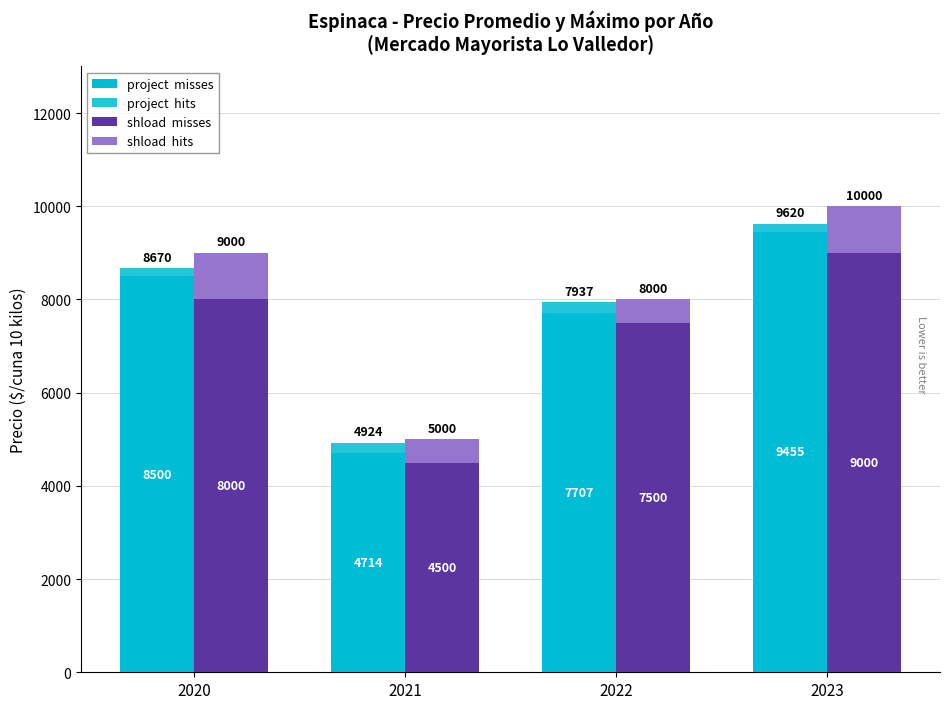

At which label is shload  misses closest to 6750?

2022